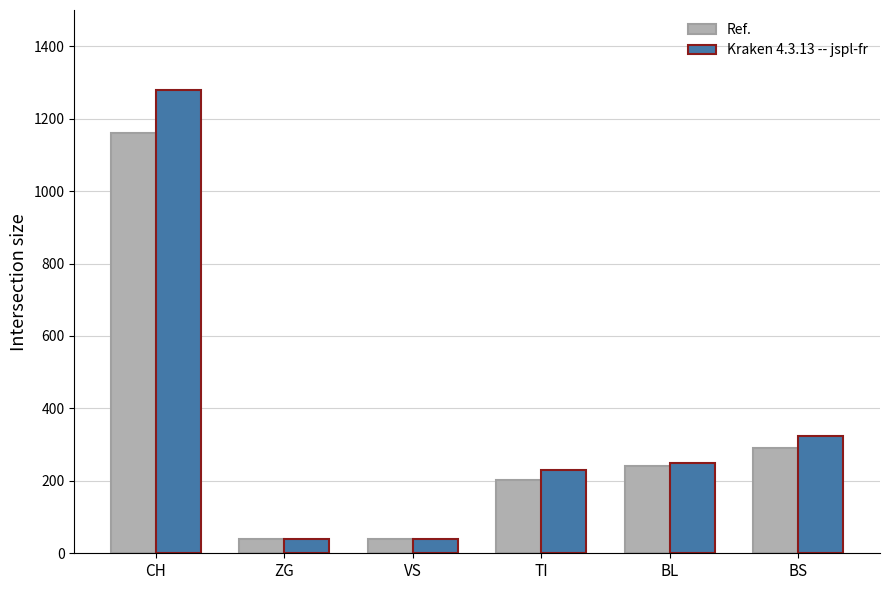

How many groups of bars are there?

6